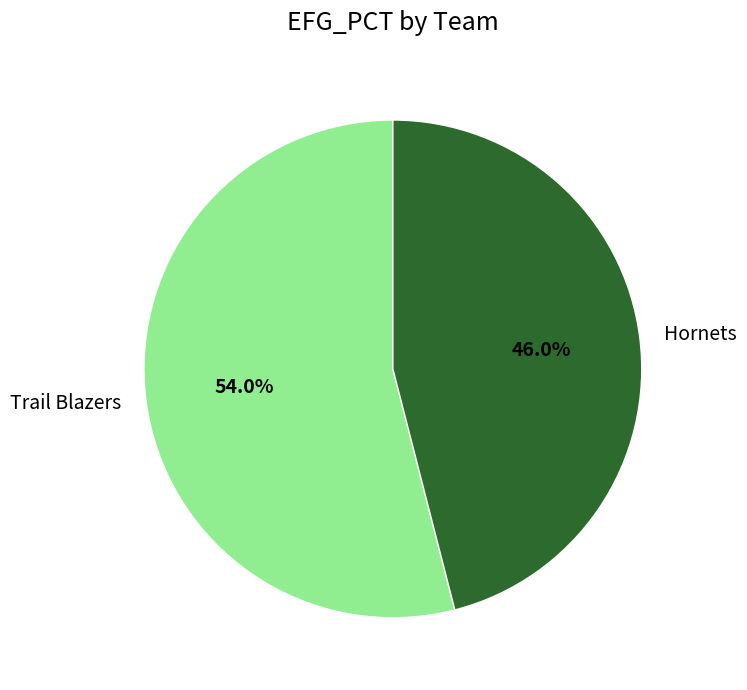

Rank the categories by value from highest to lowest.

Trail Blazers, Hornets